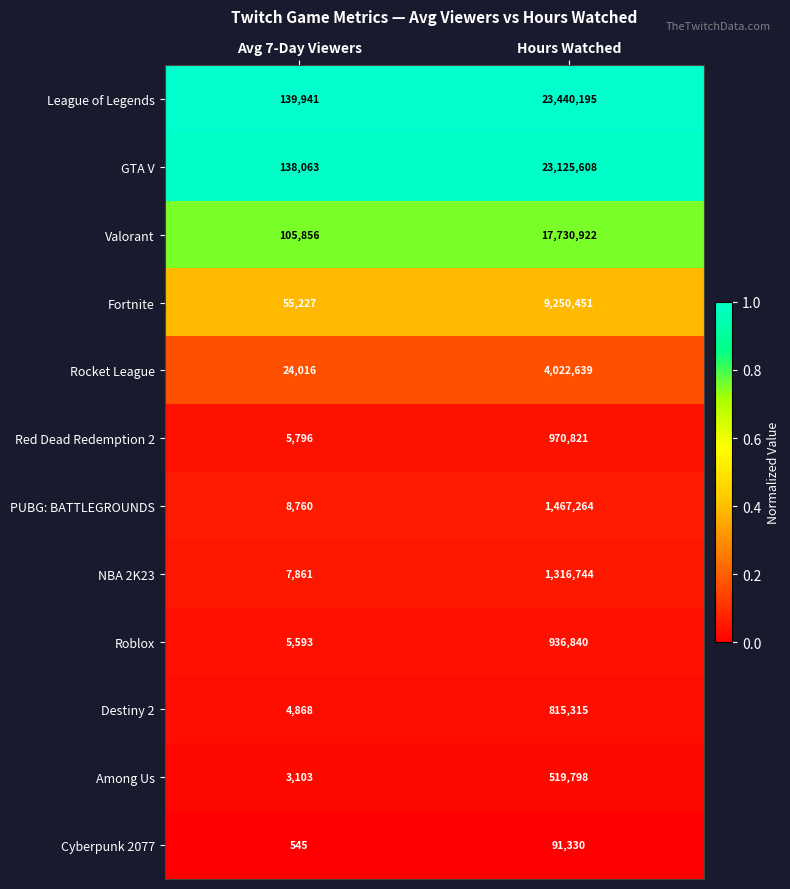

Which series has the largest total across all categories?

League of Legends